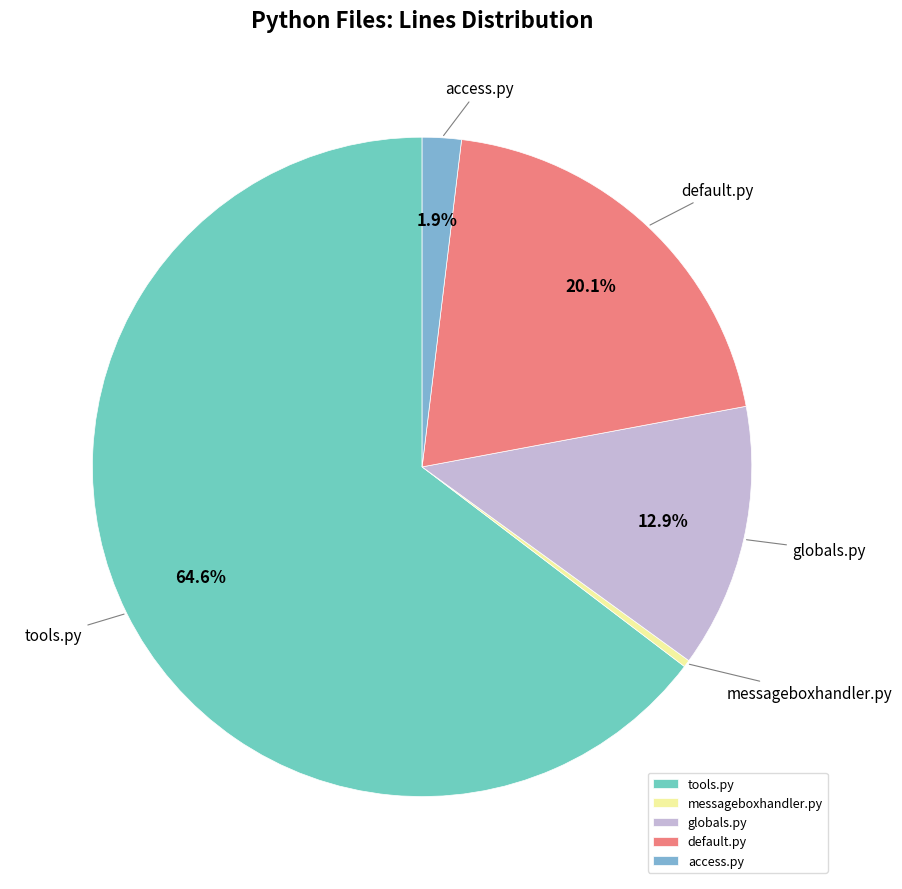

Between tools.py and access.py, which is larger?

tools.py